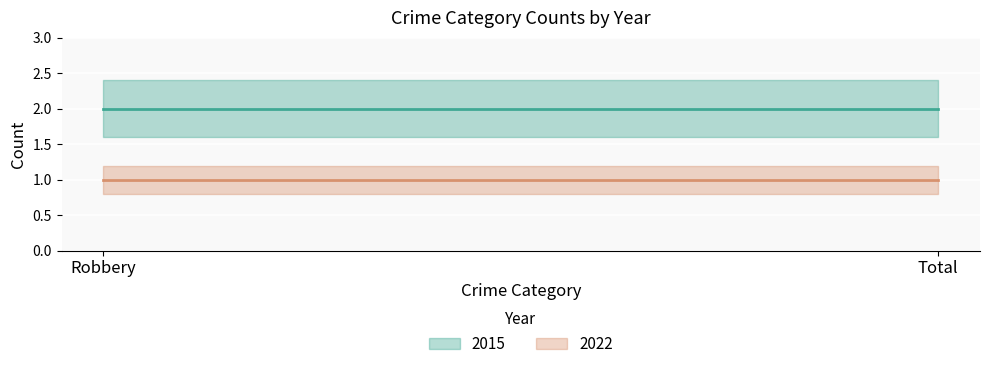

Which has a higher value, Total or Robbery?

Total